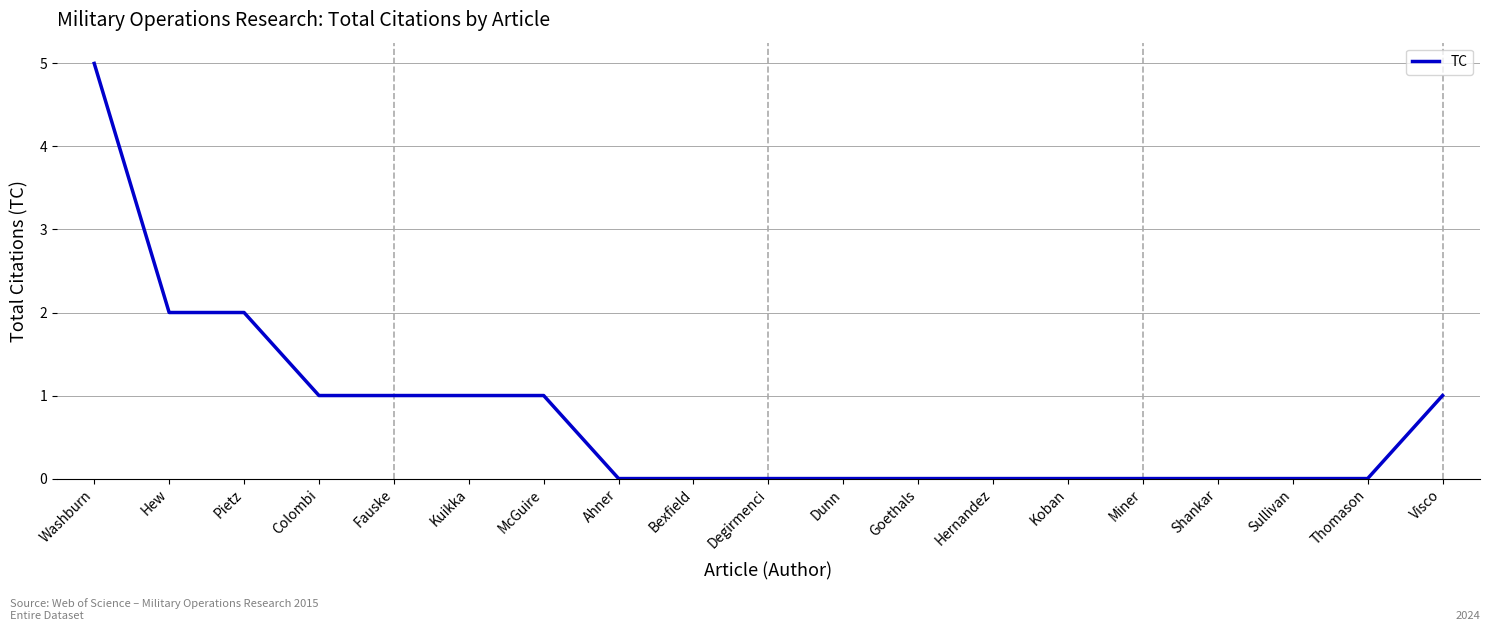

What is the change in value from Washburn to Bexfield?

-5